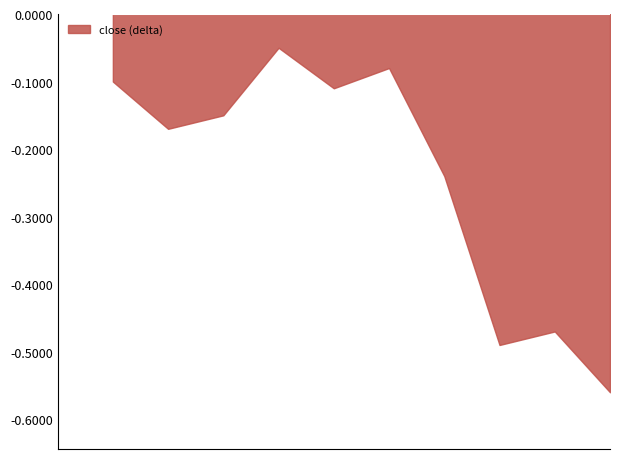

Does the chart have visible grid lines?

No